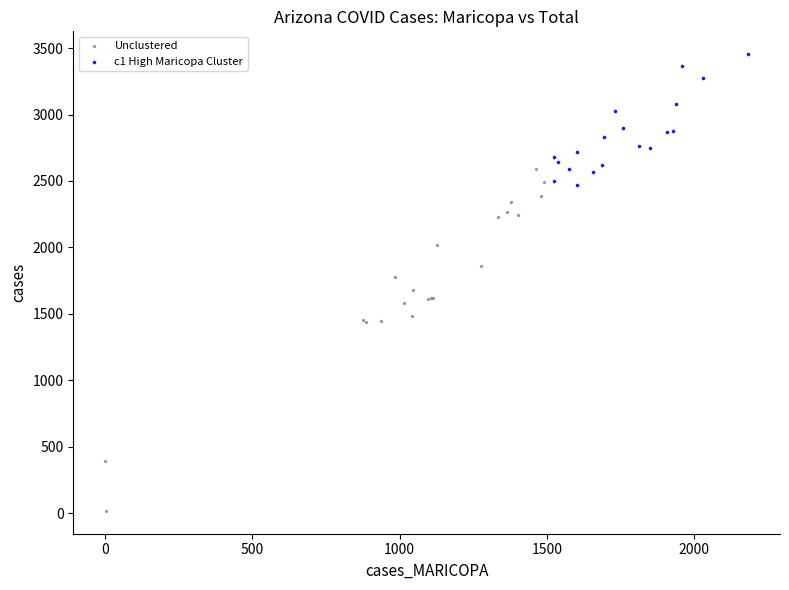

Which series reaches the minimum Y coordinate?

Unclustered